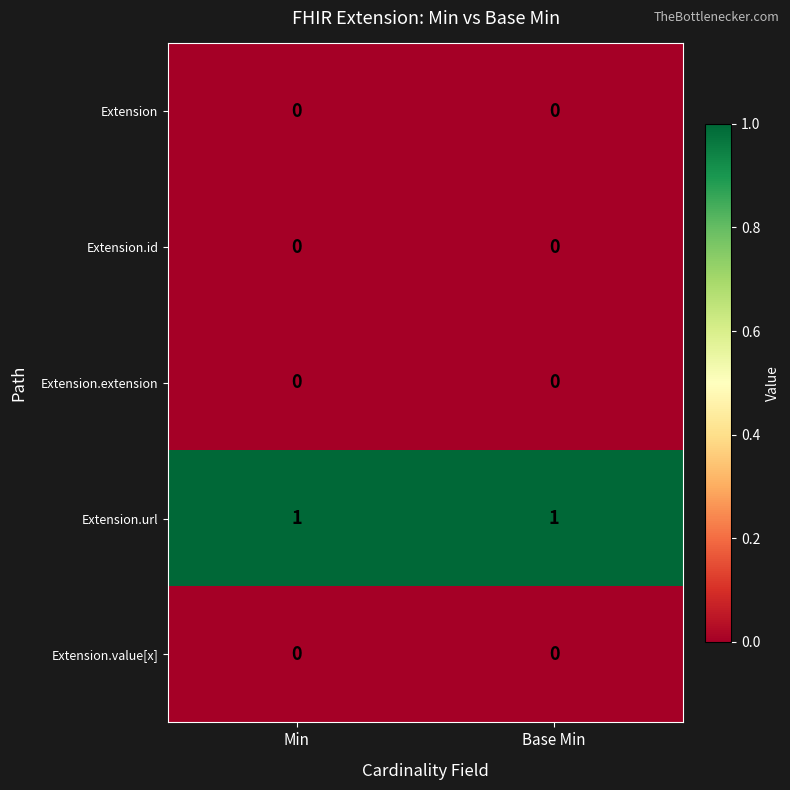

What is the difference between the highest and lowest values at Min?

1